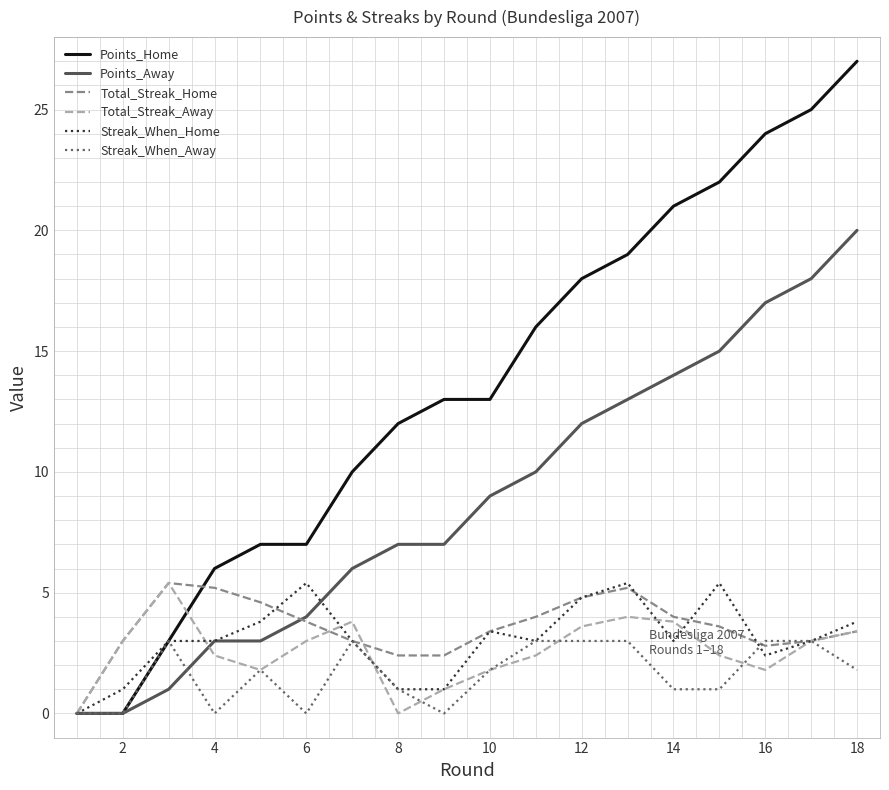

Which series has the widest spread of values?

Points_Home